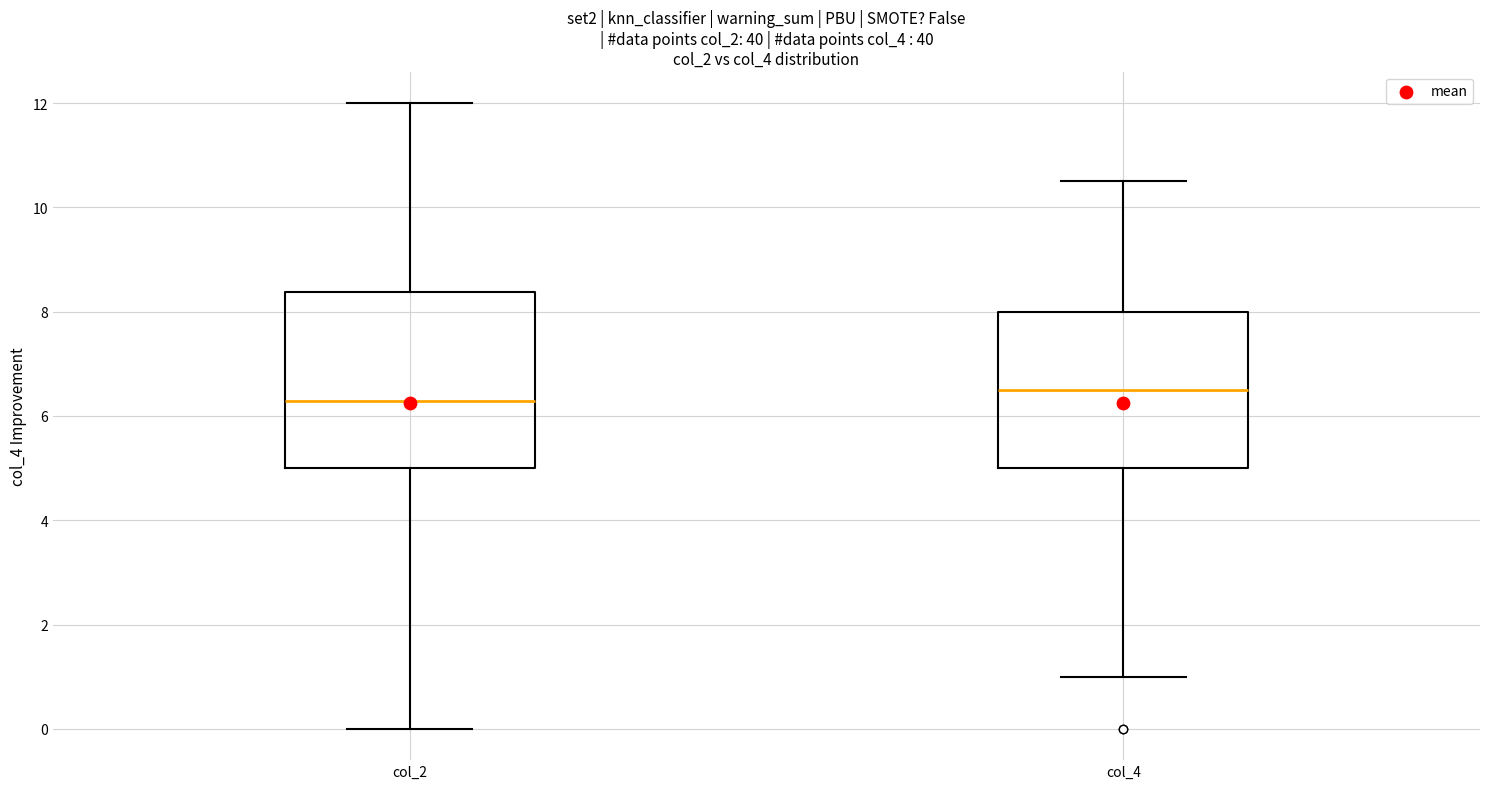

Which box's median line is the lowest?

col_2